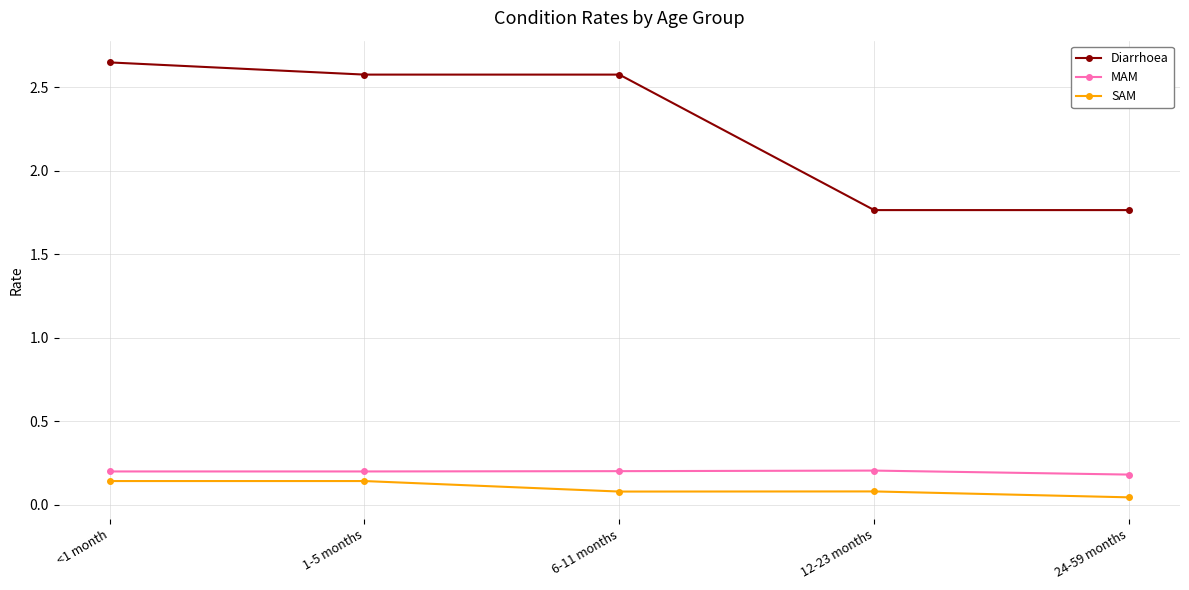

How many series are shown in this chart?

3